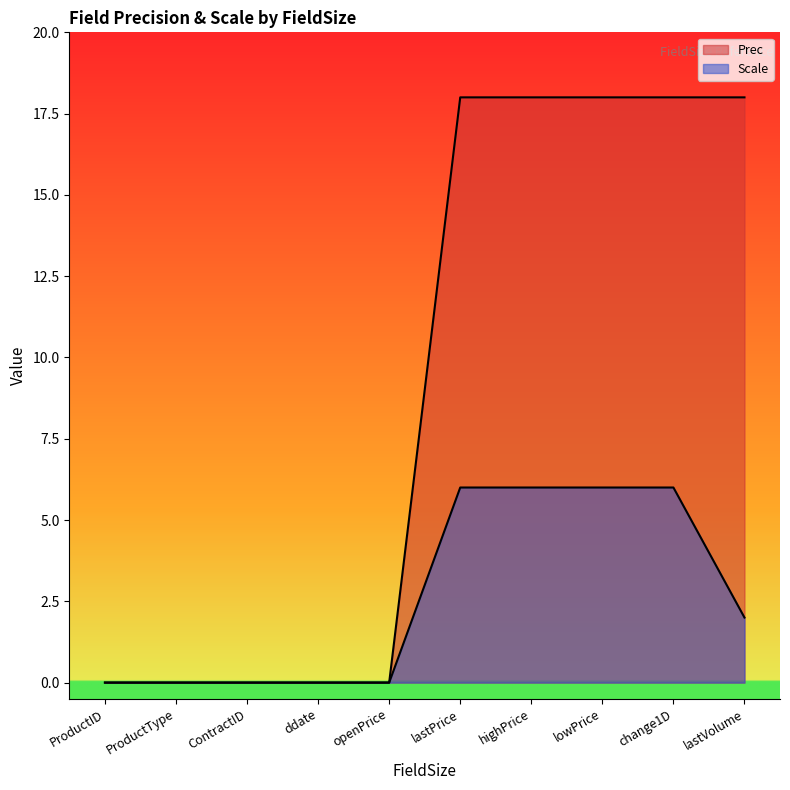

Which label corresponds to the largest value in the chart?

lastPrice